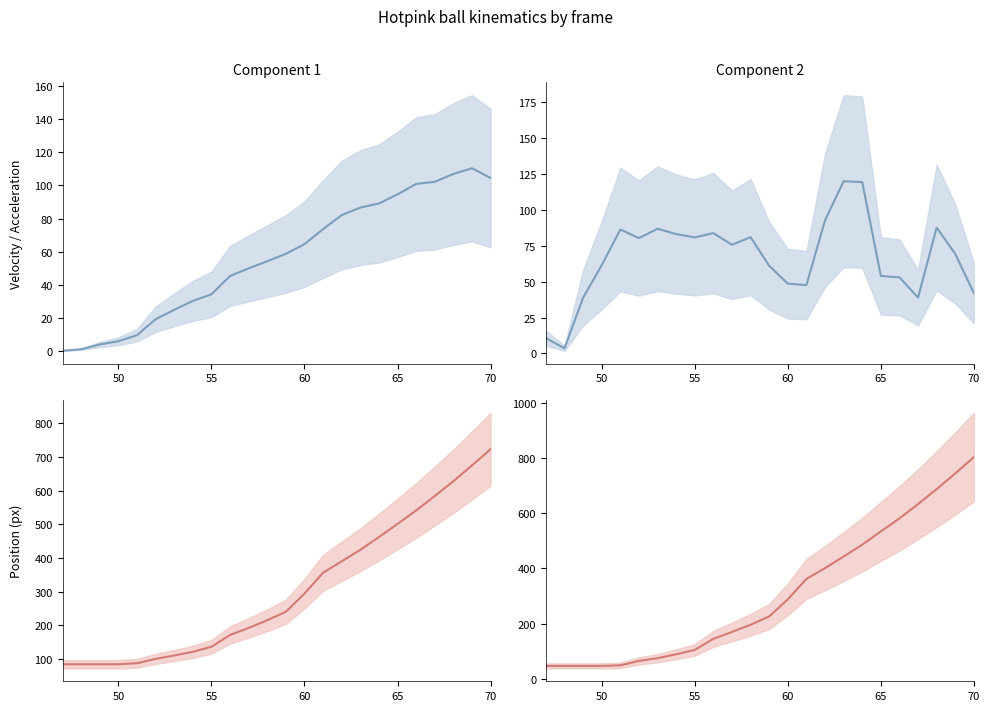

What is the difference between the position_px_y values at 13 and 50?

241.0